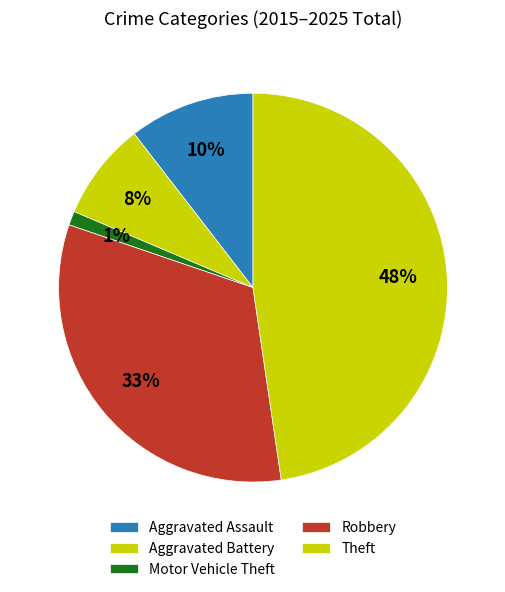

Is Robbery the majority of the pie?

No